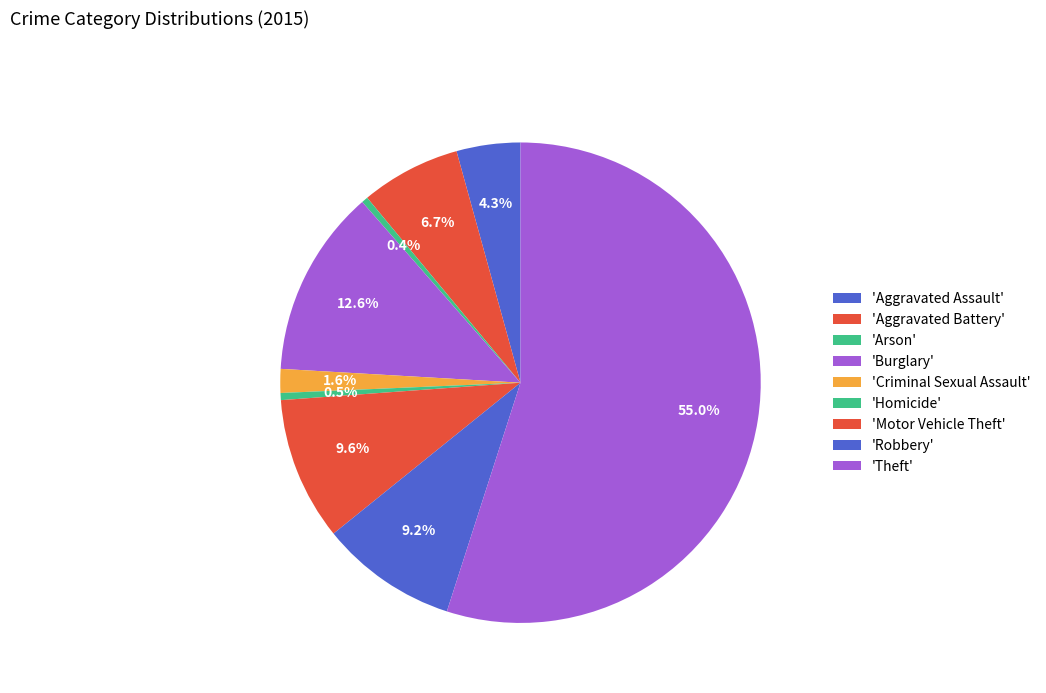

Count the number of slices in the pie.

9